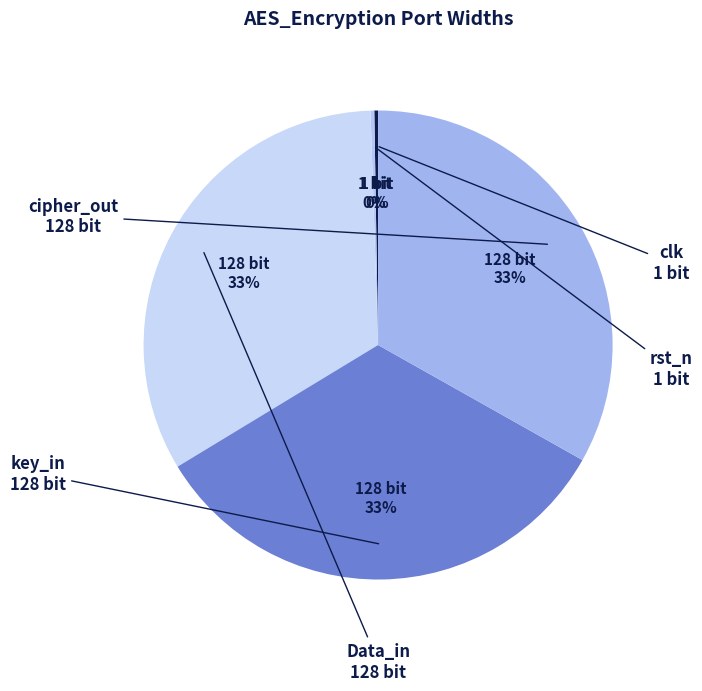

True or false: Data_in accounts for 40% of the total.

False